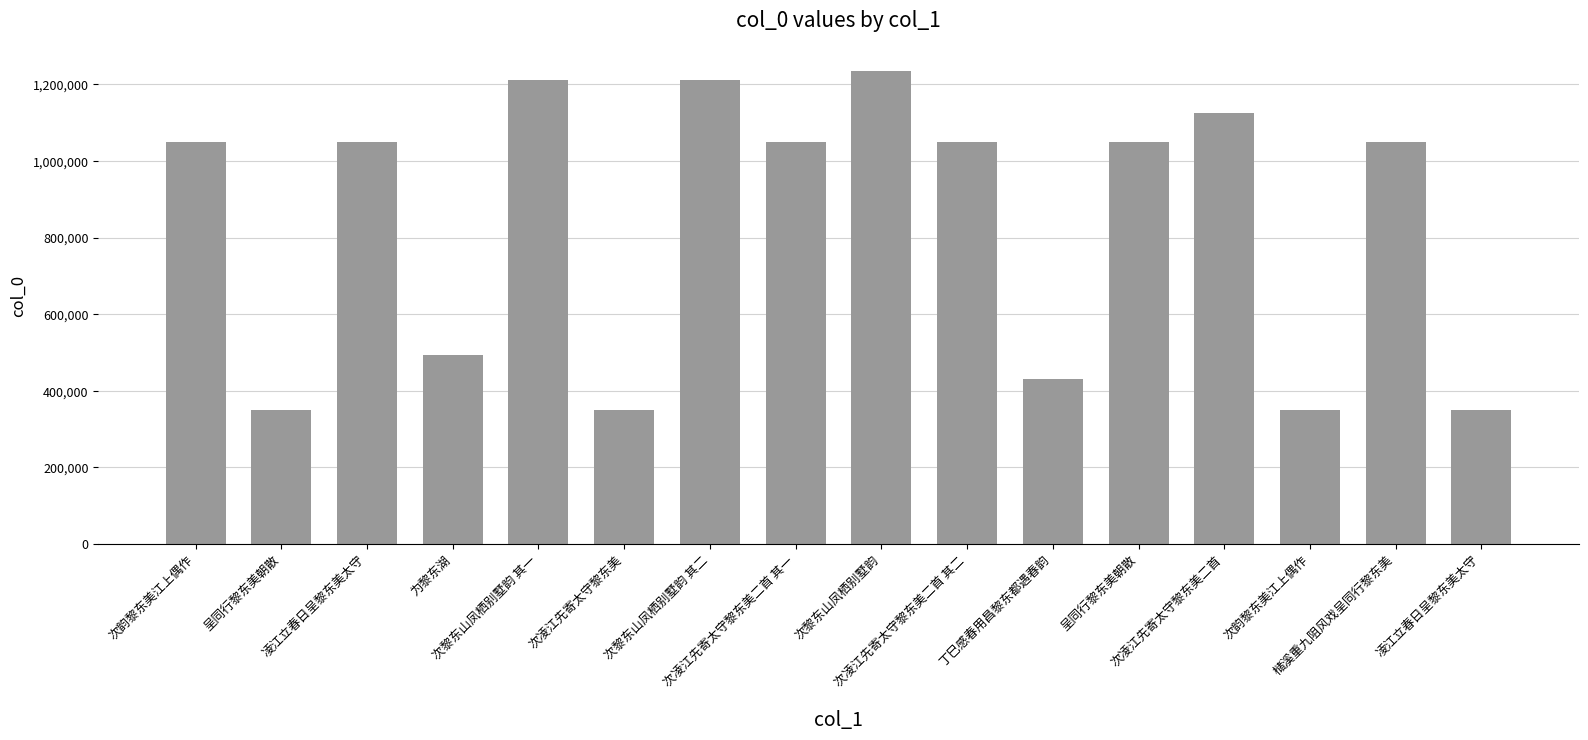

What is the sum of the values at 次韵黎东美江上偶作 and 丁巳感春用昌黎东都遇春韵?

1479987